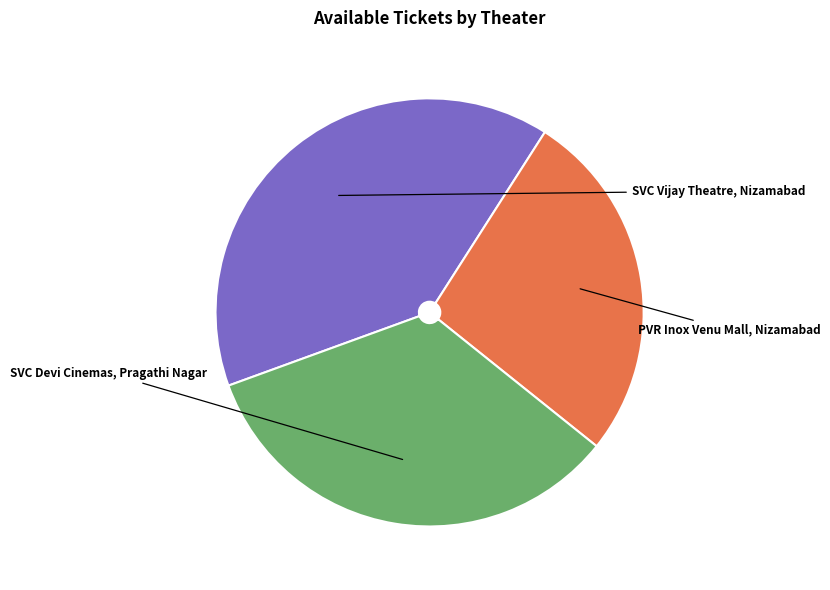

To the nearest percent, what is the average slice percentage?

33%